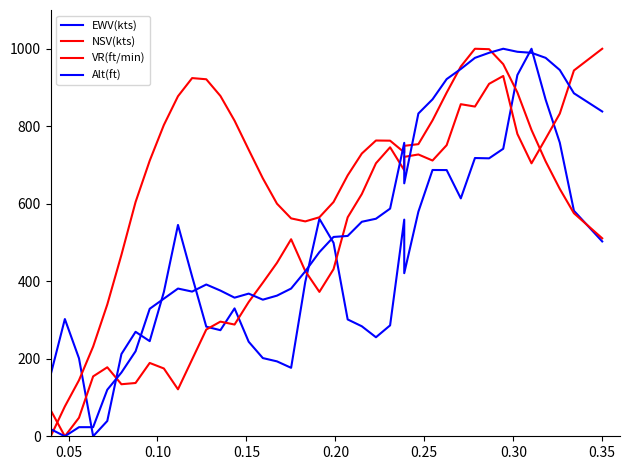

Rank the series by their average value, from lowest to highest.

EWV(kts), NSV(kts), Alt(ft), VR(ft/min)